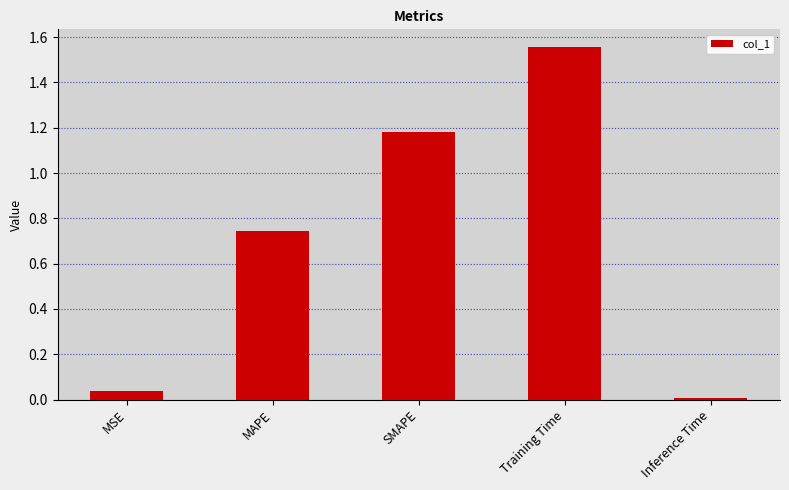

At which label is the value closest to 0?

Inference Time